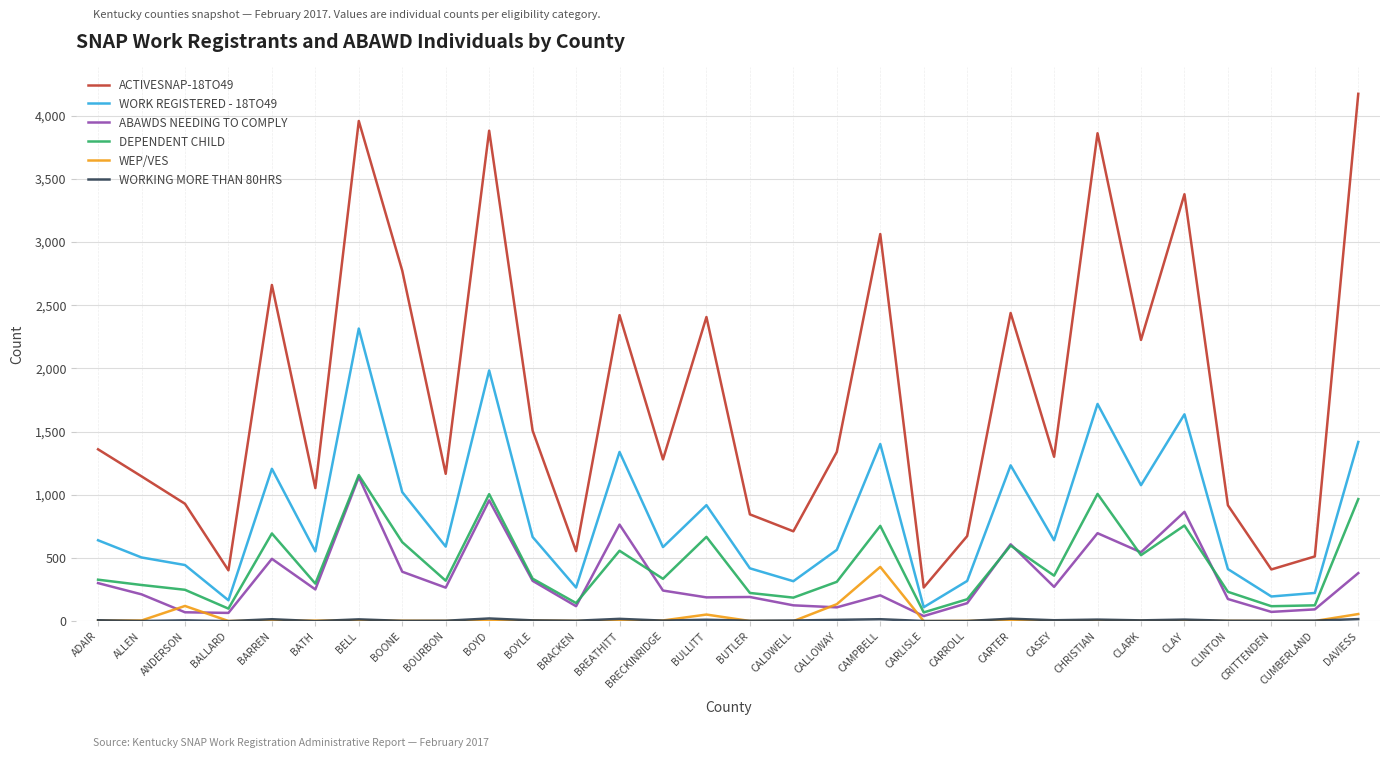

What is the difference between the DEPENDENT CHILD values at CHRISTIAN and BOYLE?

671